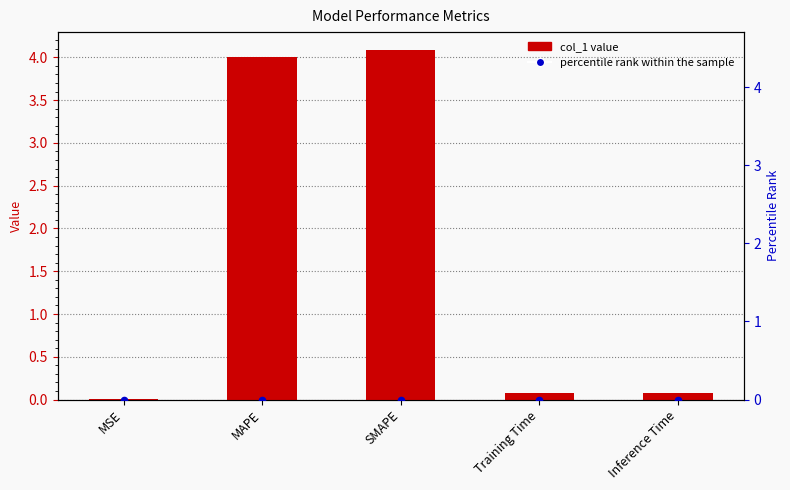

At which category is the sum across all series the highest?

SMAPE